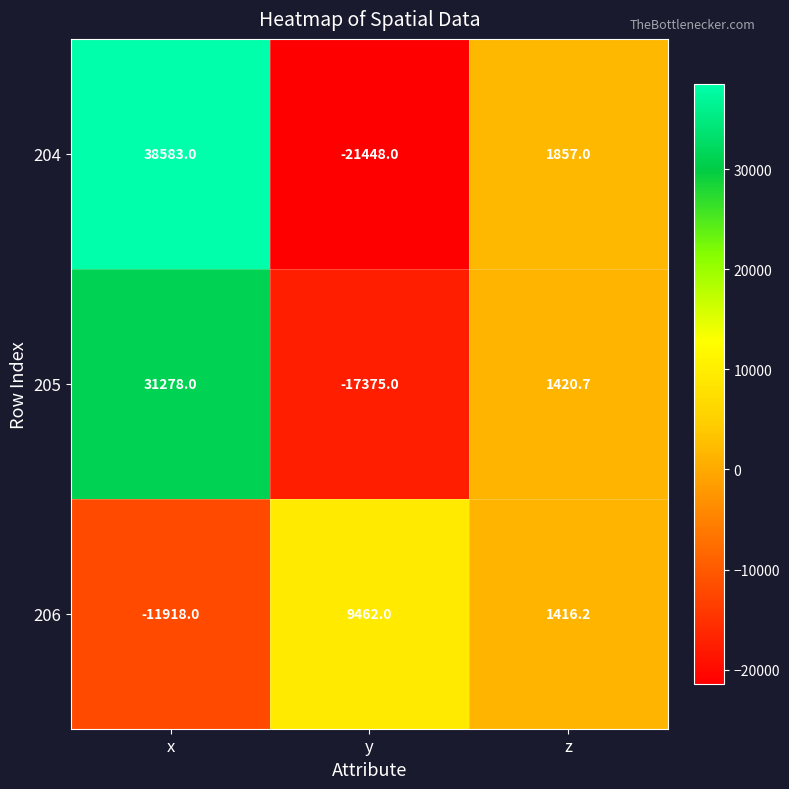

The value of 204 at y is -6711.3. True or false?

False